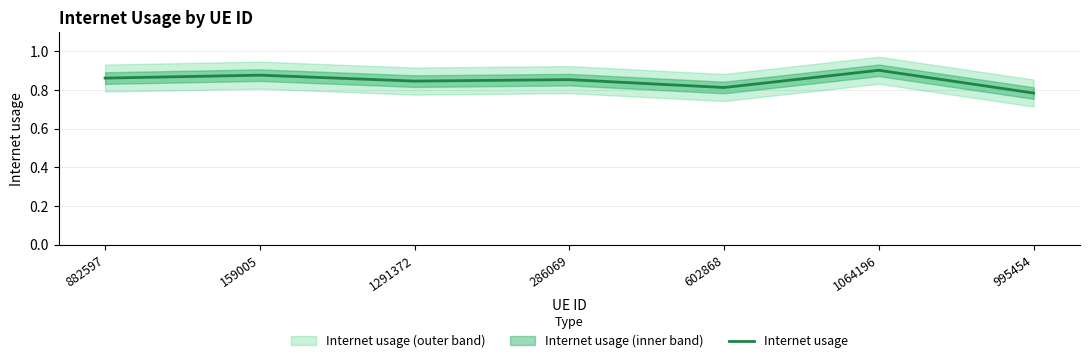

Reading right to left, what are all the values shown in this chart?

995454=0.8	1064196=0.9	602868=0.8	286069=0.9	1291372=0.8	159005=0.9	882597=0.9